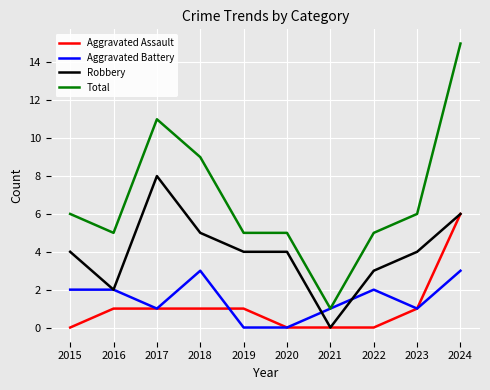

Rank the series by their maximum value, from lowest to highest.

Aggravated Battery, Aggravated Assault, Robbery, Total